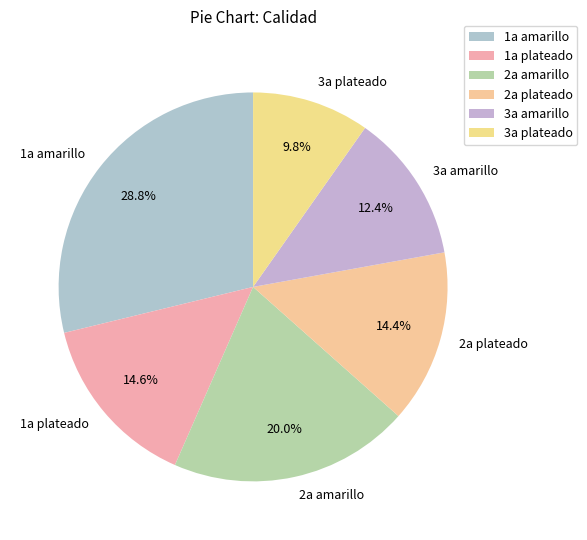

What is the ratio of the value at 2a amarillo to the value at 2a plateado?

1.4